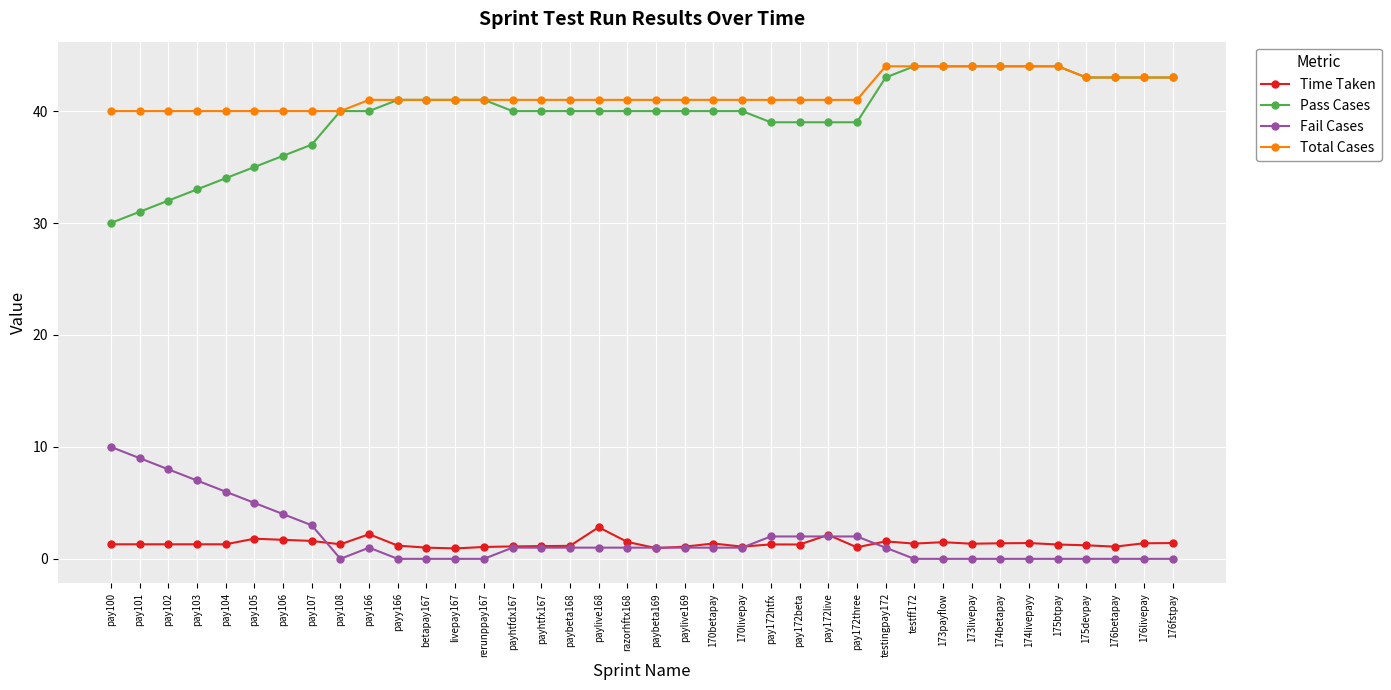

How many lines are shown in the chart?

4